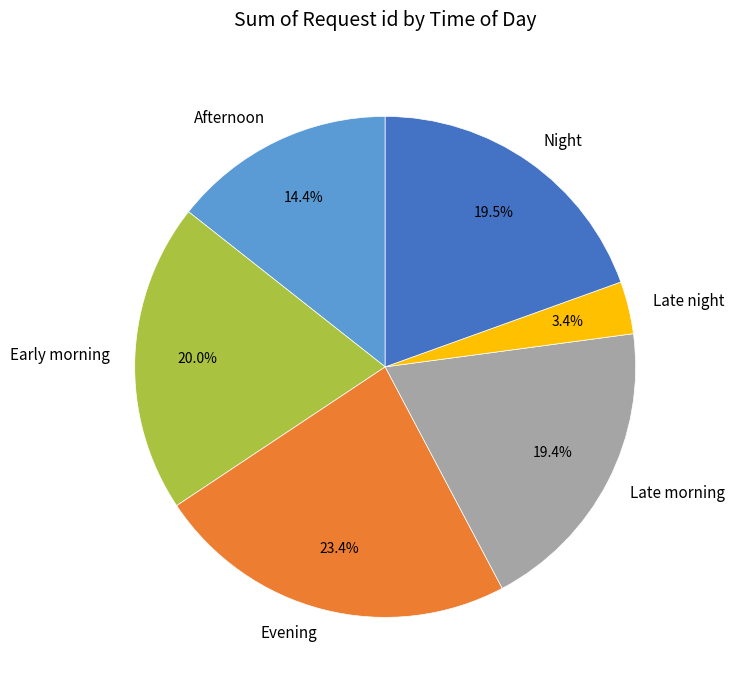

Is it true that Afternoon is 2% of the pie?

False